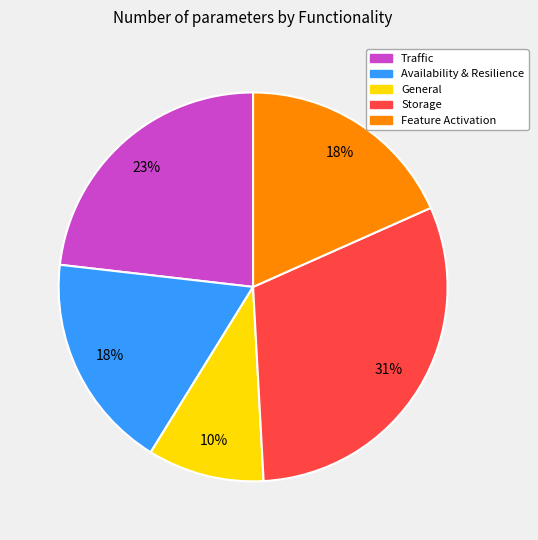

Is it true that Storage is 19% of the pie?

False